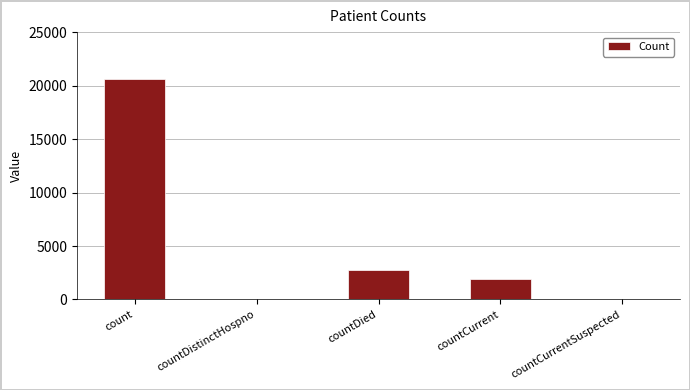

What is the change in value from count to countDied?

-17890